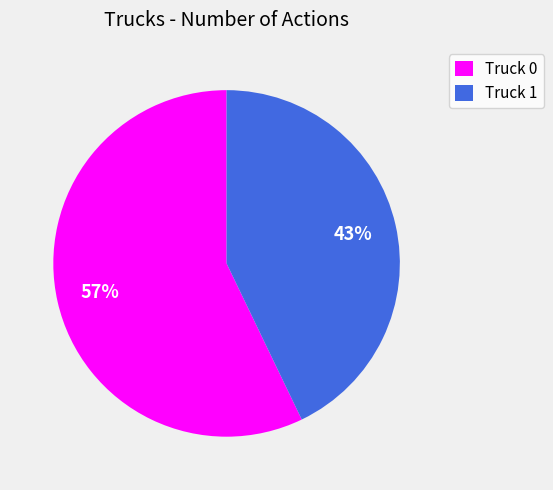

Count the number of slices in the pie.

2